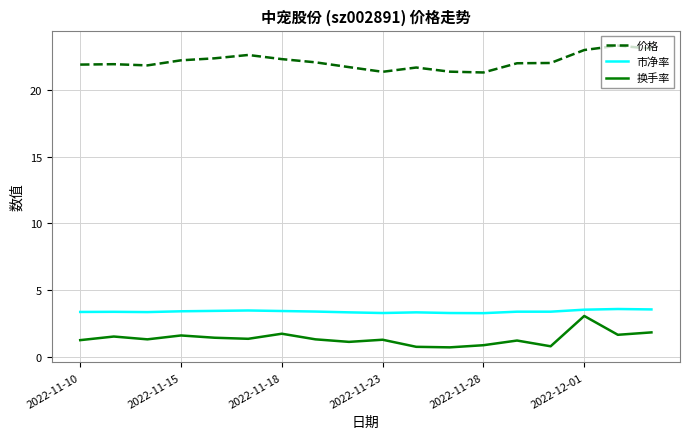

Which series has the largest total across all categories?

价格